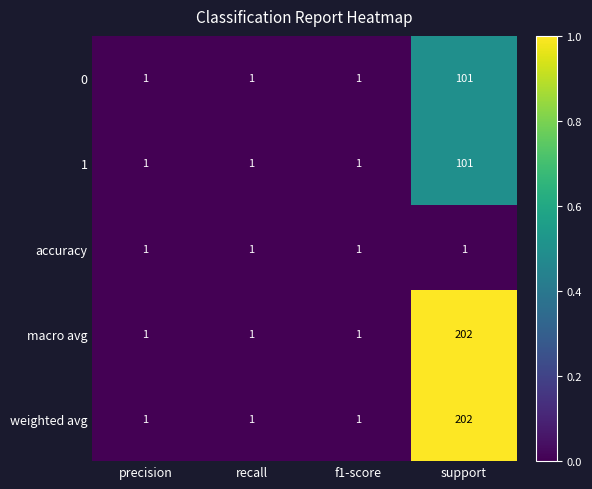

Is the value of 1 at support greater than the value of 0 at precision?

Yes